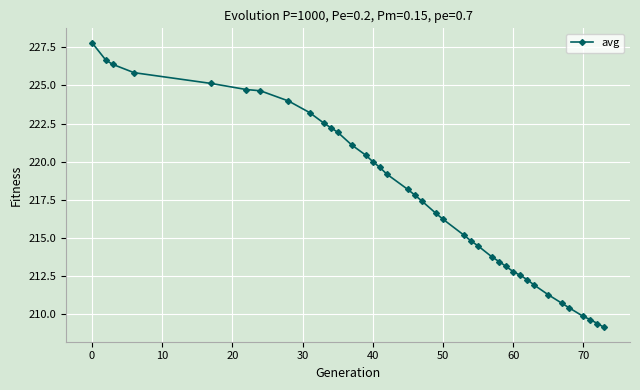

What is the average value?

217.6